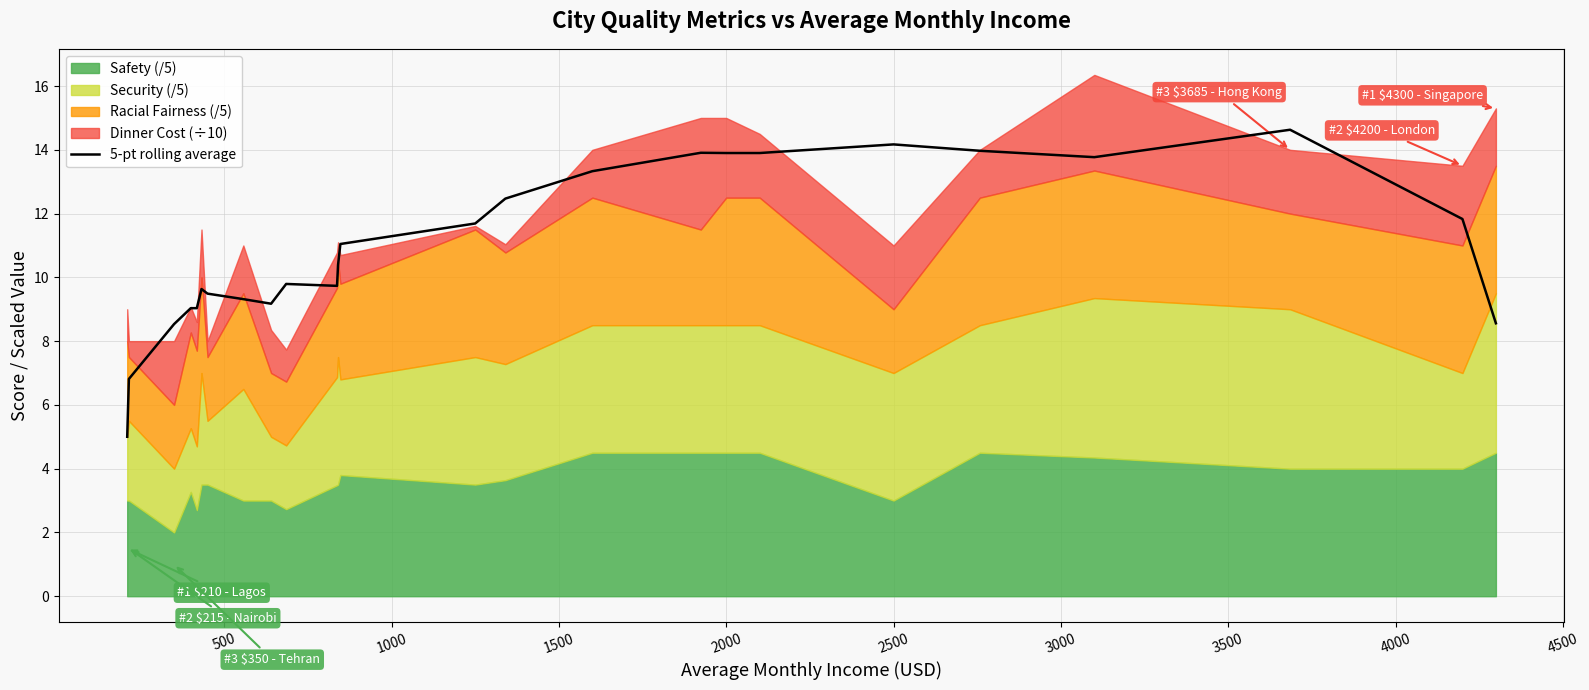

What is the maximum value for 5-pt rolling average?

14.6